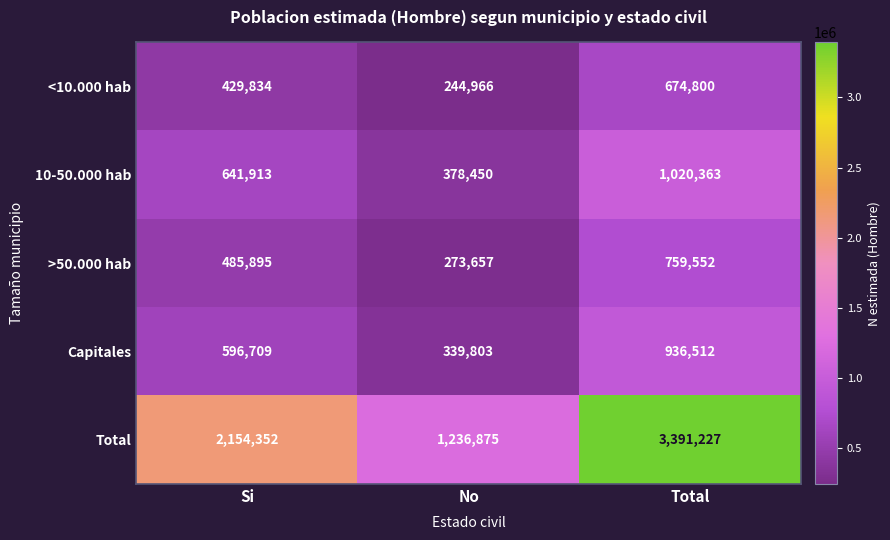

What is the total value across all series at Si?

4308703